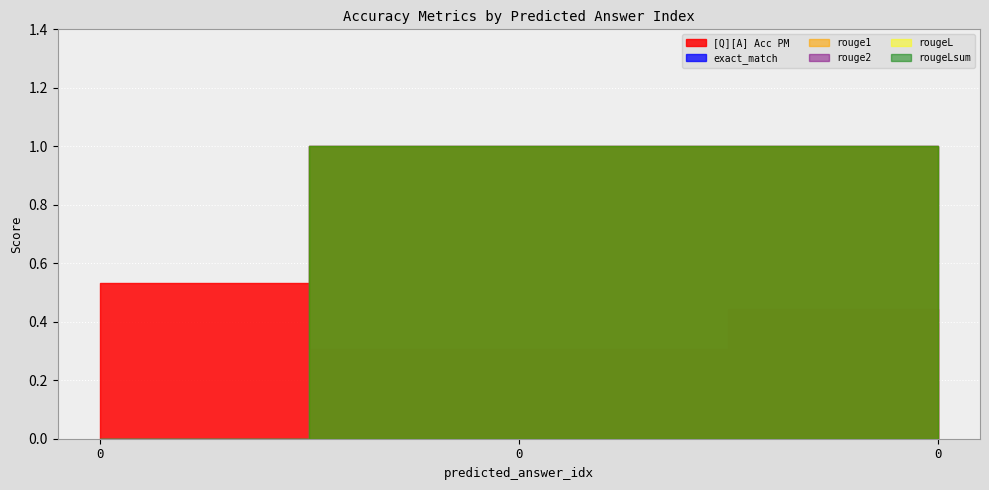

What is the maximum value shown in the chart?

1.0